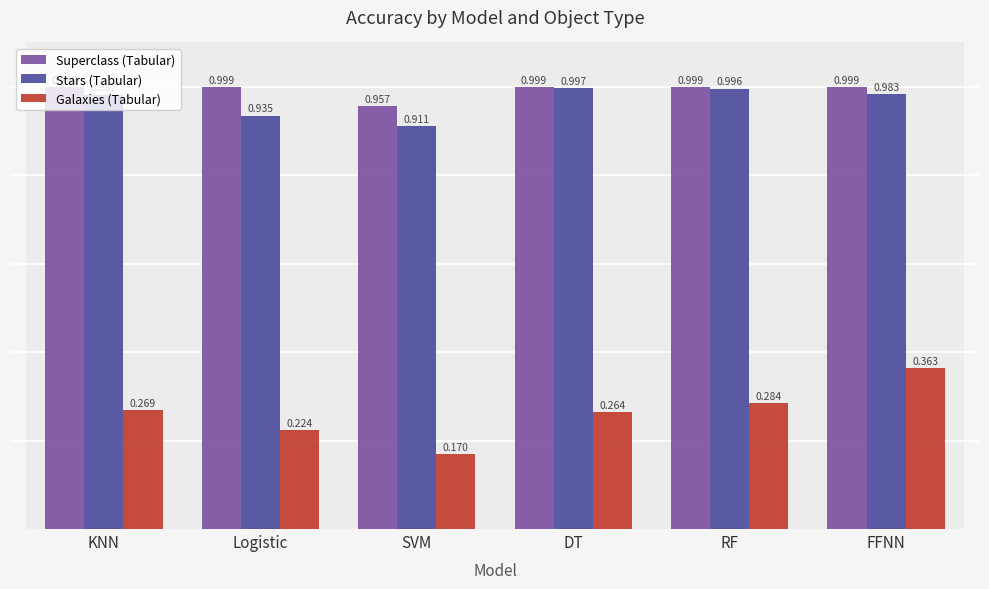

How many bars are there in each group?

3